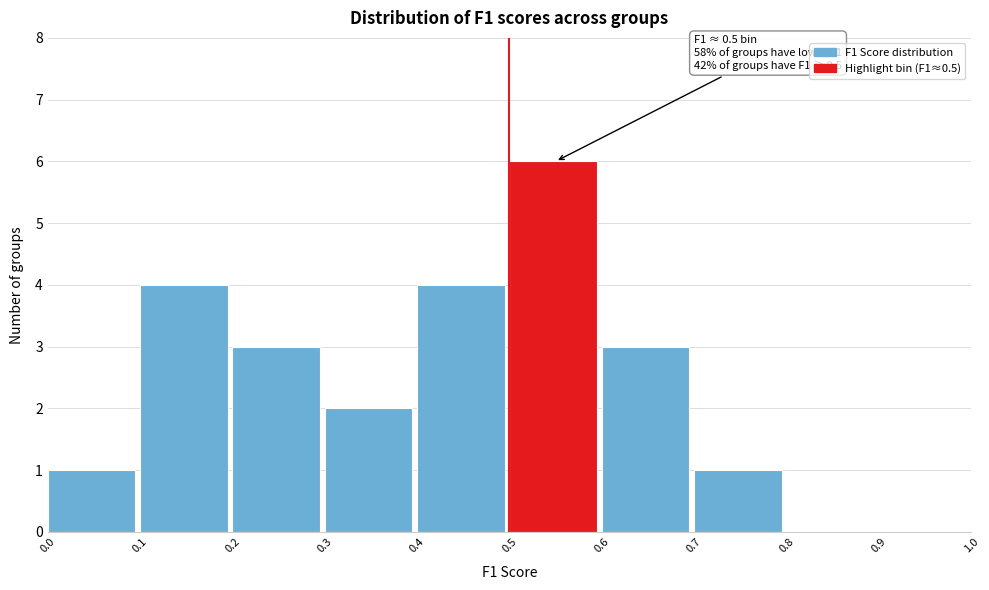

Which range on the x-axis has the tallest bar?

0.5 to 0.6